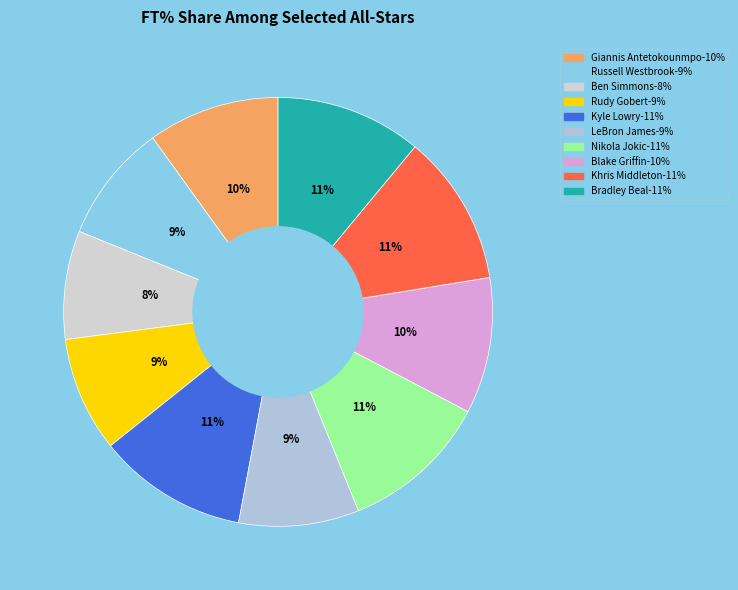

How many slices are in this pie chart?

10